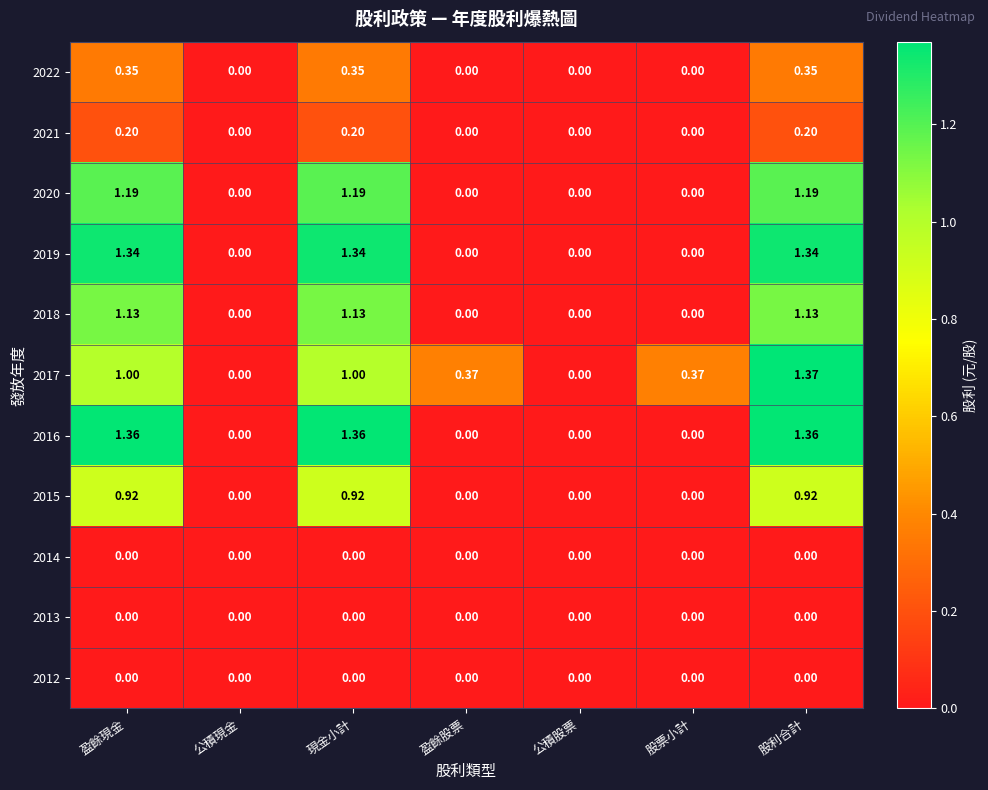

Which label corresponds to the largest value in the chart?

股利合計